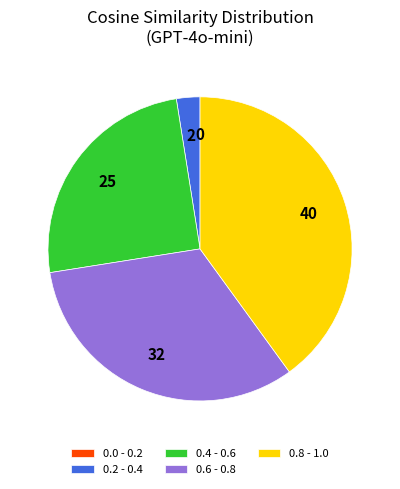

Which category has the biggest portion of the pie?

0.8 - 1.0